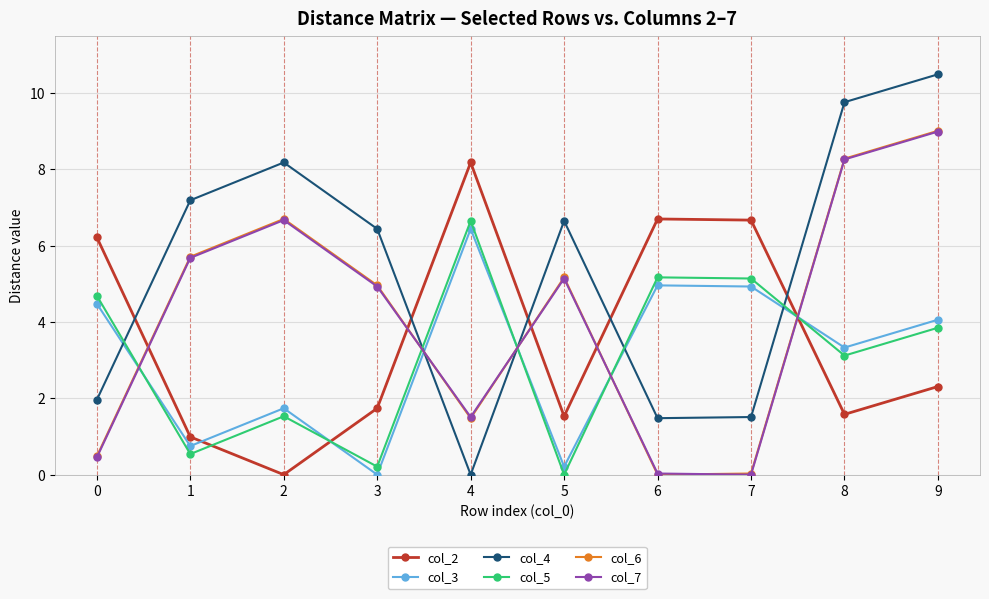

Between 0 and 9, which series saw the biggest shift?

col_7